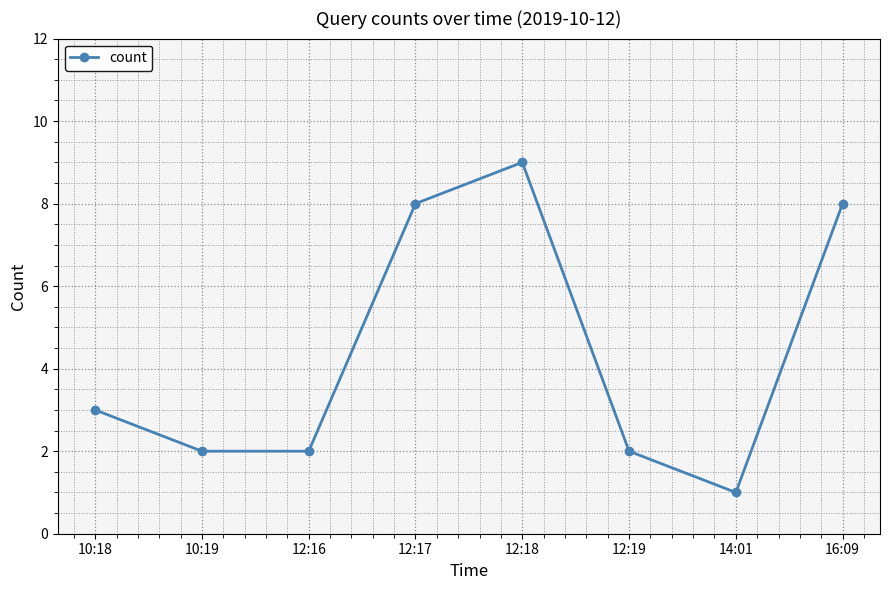

Where is the first local maximum?

12:18